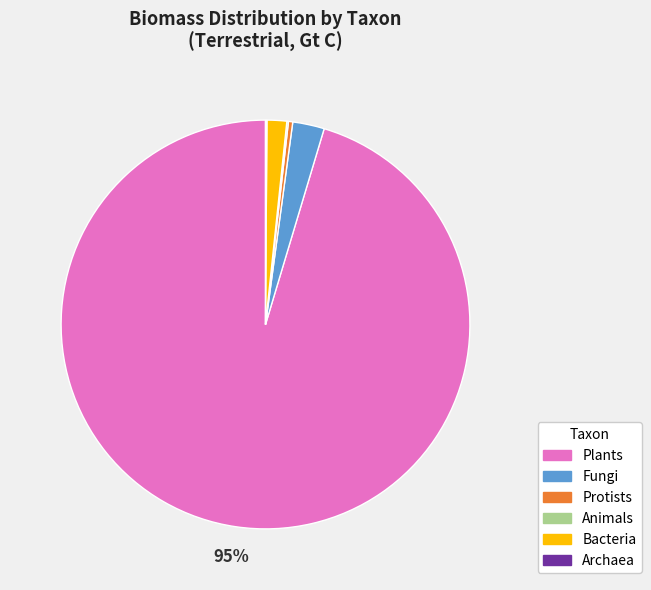

Do Fungi and Bacteria together represent more than half of the pie?

No